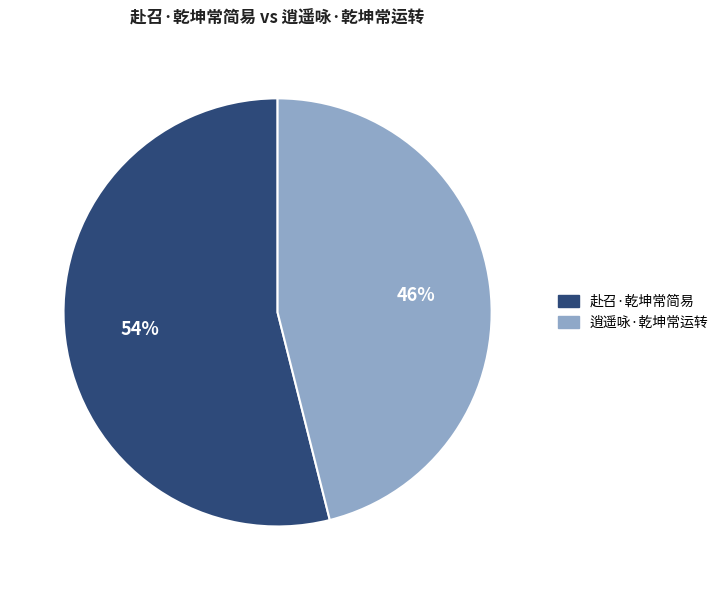

Which slice represents more than half of the pie?

赴召·乾坤常简易